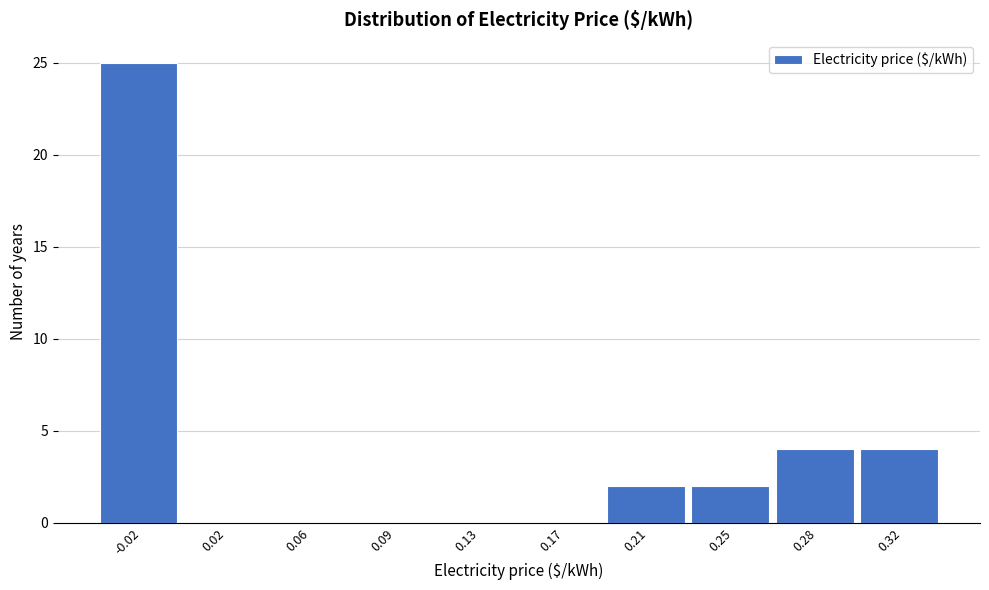

Reading left to right, extract all data points from this chart.

-0.02=25	0.02=0	0.06=0	0.09=0	0.13=0	0.17=0	0.21=2	0.25=2	0.28=4	0.32=4